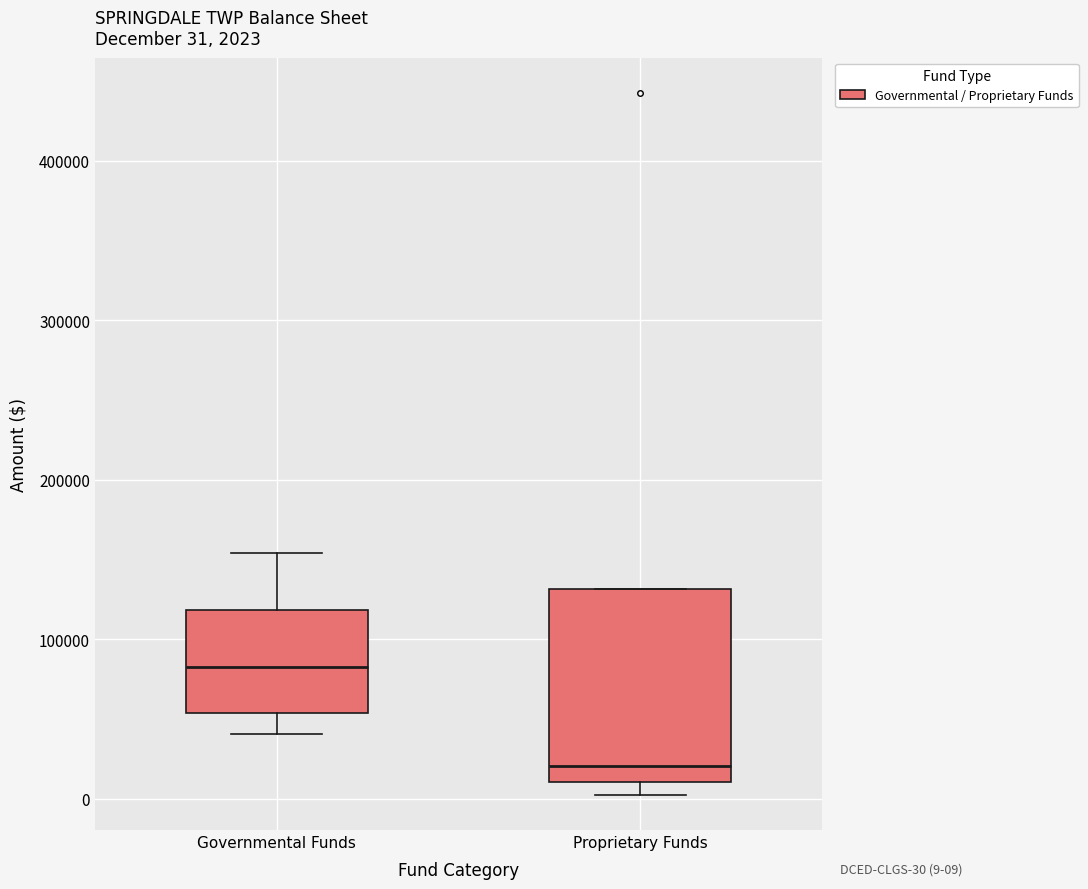

Comparing the boxes themselves (not the whiskers), which one is the tallest?

Proprietary Funds